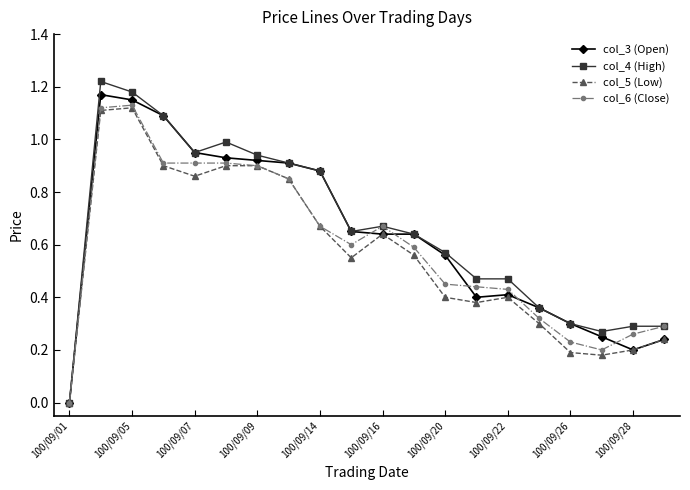

What is the sum of all col_3 (Open) values?

12.7